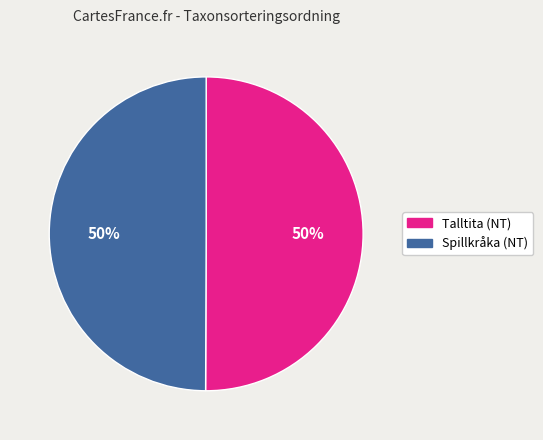

To the nearest percent, what percentage of the pie is Talltita (NT)?

50%